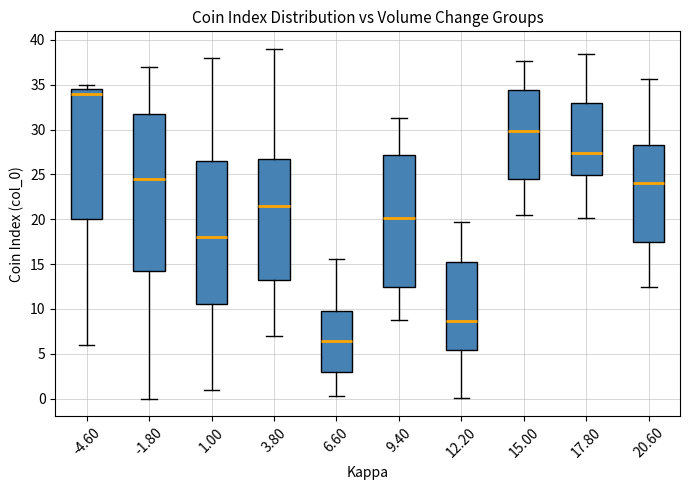

Reading left to right, transcribe this box plot: for each box, give where its median line is, the range the box spans, and where its two whiskers end, as read against the y-axis. The values are not printed on the chart, so give them approximately, as read against the axis.

-4.60: median 34.0, box 20.0 to 34.5, whiskers 6.0 to 35.0
-1.80: median 24.5, box 14.5 to 32.0, whiskers 0.0 to 37.0
1.00: median 18.0, box 10.5 to 26.5, whiskers 1.0 to 38.0
3.80: median 21.5, box 13.5 to 27.0, whiskers 7.0 to 39.0
6.60: median 6.5, box 3.0 to 9.5, whiskers 0.5 to 15.5
9.40: median 20.0, box 12.5 to 27.0, whiskers 9.0 to 31.5
12.20: median 8.5, box 5.5 to 15.0, whiskers 0.0 to 19.5
15.00: median 30.0, box 24.5 to 34.5, whiskers 20.5 to 37.5
17.80: median 27.5, box 25.0 to 33.0, whiskers 20.0 to 38.5
20.60: median 24.0, box 17.5 to 28.0, whiskers 12.5 to 35.5